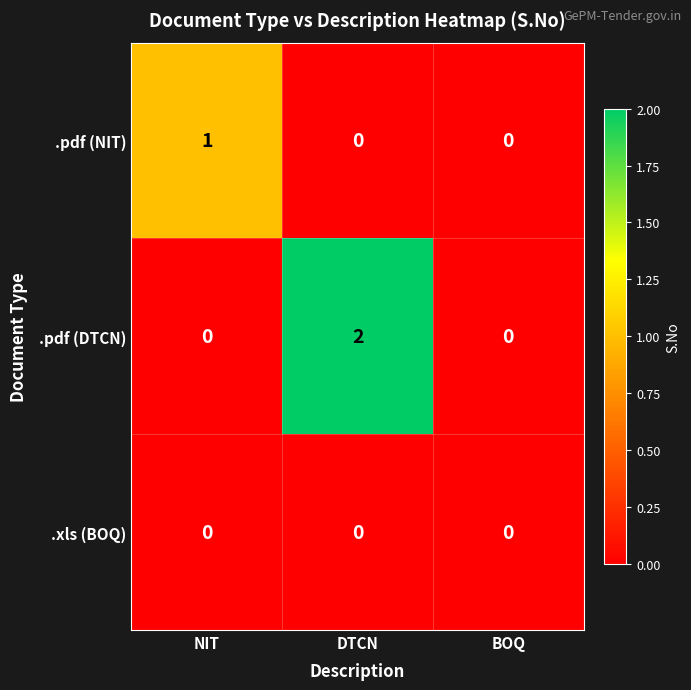

Is it true that .pdf (NIT) equals 1 at NIT?

True